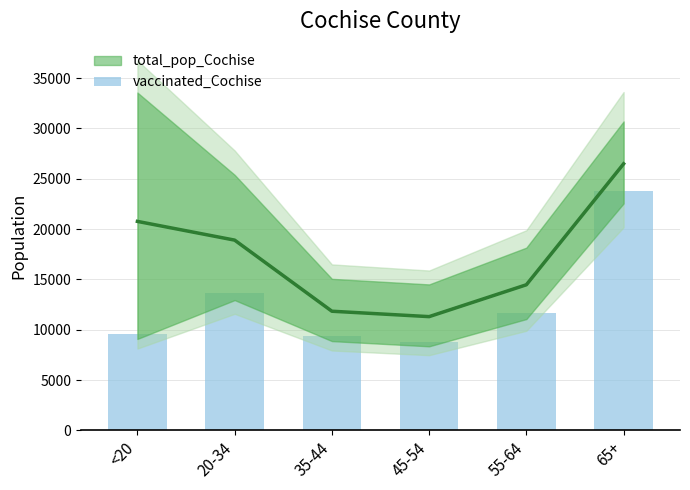

List the labels in order of value, largest first.

65+, 20-34, 55-64, <20, 35-44, 45-54